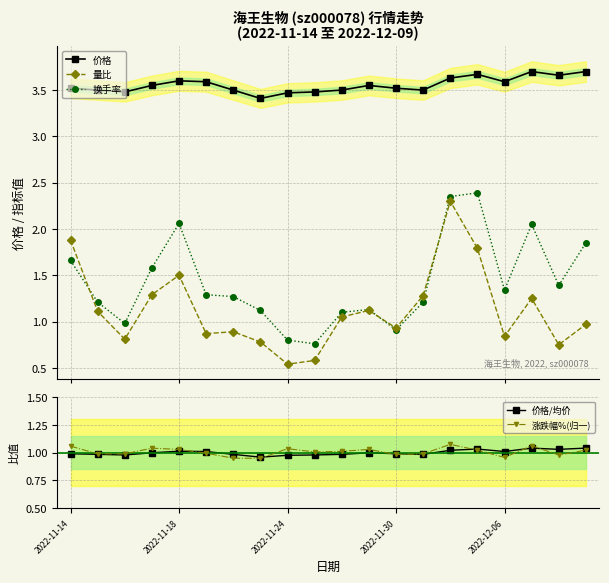

Is it true that 量比 equals 0.3 at 17?

False